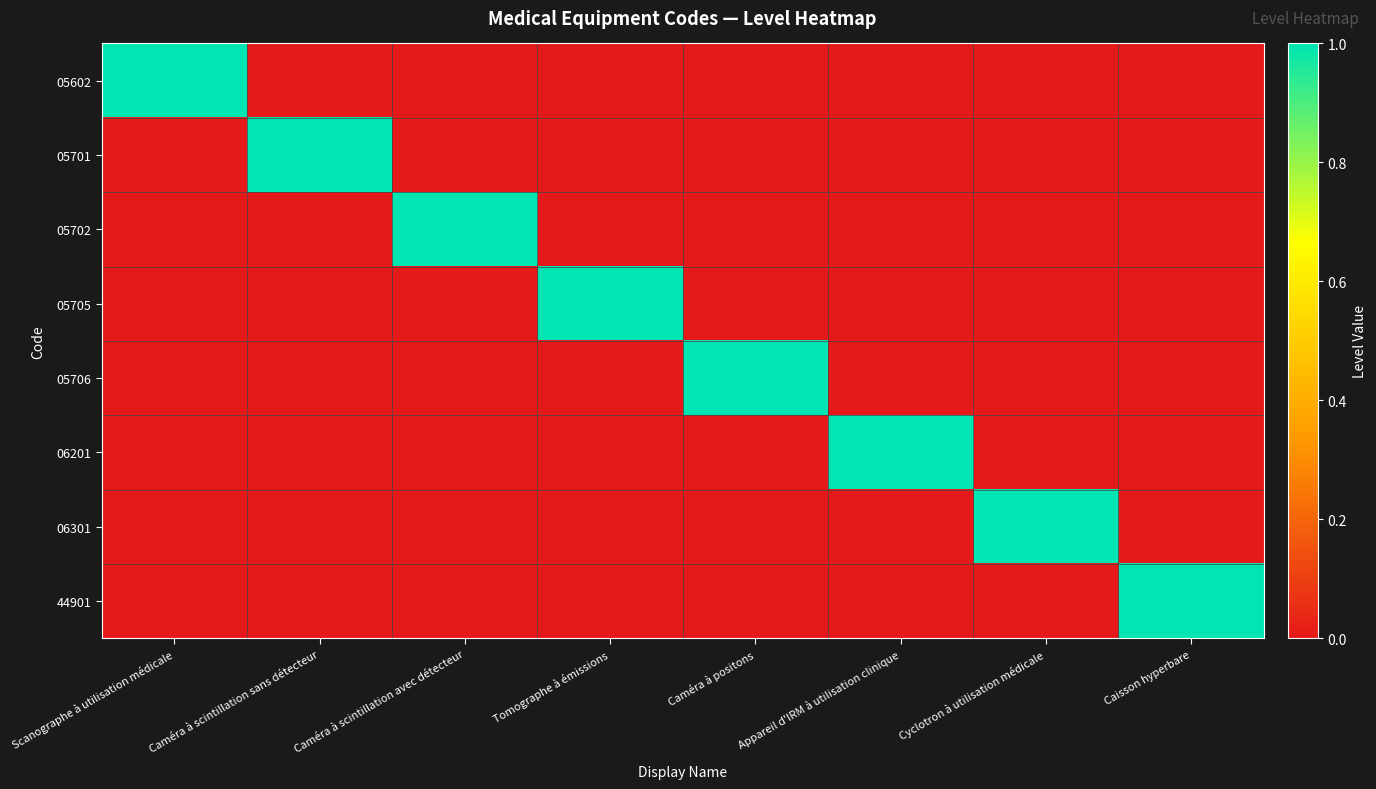

Reading left to right, list all the values displayed in this chart.

05602: Scanographe à utilisation médicale=1	Caméra à scintillation sans détecteur=0	Caméra à scintillation avec détecteur=0	Tomographe à émissions=0	Caméra à positons=0	Appareil d'IRM à utilisation clinique=0	Cyclotron à utilisation médicale=0	Caisson hyperbare=0
05701: Scanographe à utilisation médicale=0	Caméra à scintillation sans détecteur=1	Caméra à scintillation avec détecteur=0	Tomographe à émissions=0	Caméra à positons=0	Appareil d'IRM à utilisation clinique=0	Cyclotron à utilisation médicale=0	Caisson hyperbare=0
05702: Scanographe à utilisation médicale=0	Caméra à scintillation sans détecteur=0	Caméra à scintillation avec détecteur=1	Tomographe à émissions=0	Caméra à positons=0	Appareil d'IRM à utilisation clinique=0	Cyclotron à utilisation médicale=0	Caisson hyperbare=0
05705: Scanographe à utilisation médicale=0	Caméra à scintillation sans détecteur=0	Caméra à scintillation avec détecteur=0	Tomographe à émissions=1	Caméra à positons=0	Appareil d'IRM à utilisation clinique=0	Cyclotron à utilisation médicale=0	Caisson hyperbare=0
05706: Scanographe à utilisation médicale=0	Caméra à scintillation sans détecteur=0	Caméra à scintillation avec détecteur=0	Tomographe à émissions=0	Caméra à positons=1	Appareil d'IRM à utilisation clinique=0	Cyclotron à utilisation médicale=0	Caisson hyperbare=0
06201: Scanographe à utilisation médicale=0	Caméra à scintillation sans détecteur=0	Caméra à scintillation avec détecteur=0	Tomographe à émissions=0	Caméra à positons=0	Appareil d'IRM à utilisation clinique=1	Cyclotron à utilisation médicale=0	Caisson hyperbare=0
06301: Scanographe à utilisation médicale=0	Caméra à scintillation sans détecteur=0	Caméra à scintillation avec détecteur=0	Tomographe à émissions=0	Caméra à positons=0	Appareil d'IRM à utilisation clinique=0	Cyclotron à utilisation médicale=1	Caisson hyperbare=0
44901: Scanographe à utilisation médicale=0	Caméra à scintillation sans détecteur=0	Caméra à scintillation avec détecteur=0	Tomographe à émissions=0	Caméra à positons=0	Appareil d'IRM à utilisation clinique=0	Cyclotron à utilisation médicale=0	Caisson hyperbare=1